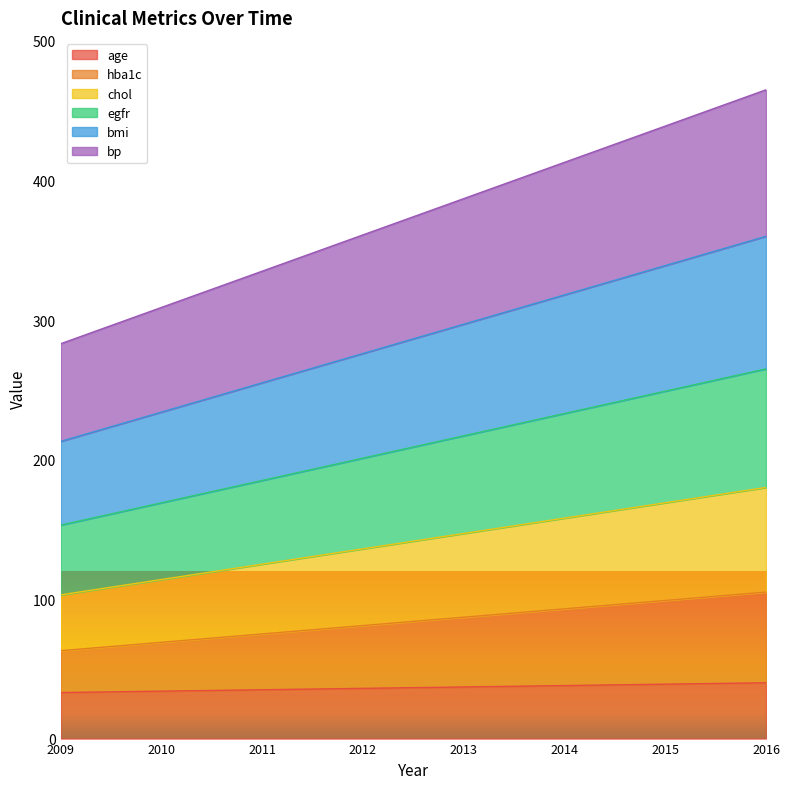

What is the value of the age point at the 7th from the left?

39